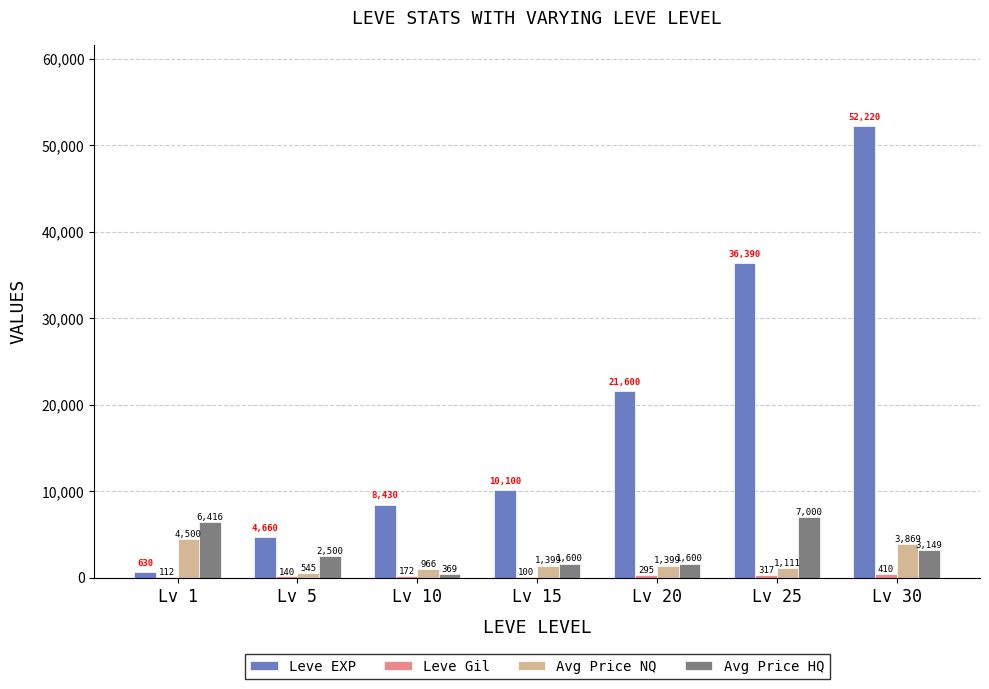

At which category is the sum across all series the highest?

Lv 30